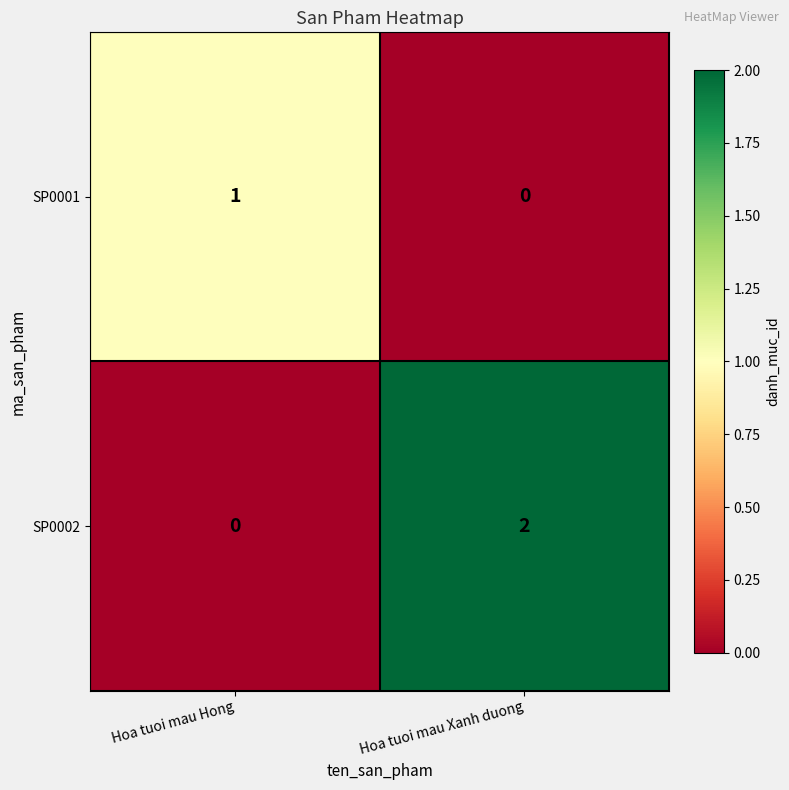

Between Hoa tuoi mau Hong and Hoa tuoi mau Xanh duong, which series saw the biggest shift?

SP0002